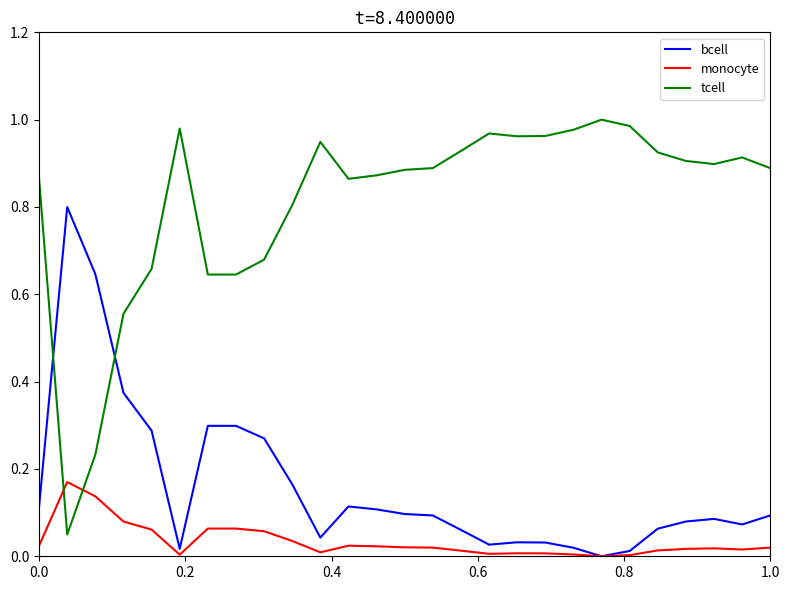

Which series ends up on top after the final intersection of tcell and monocyte?

tcell